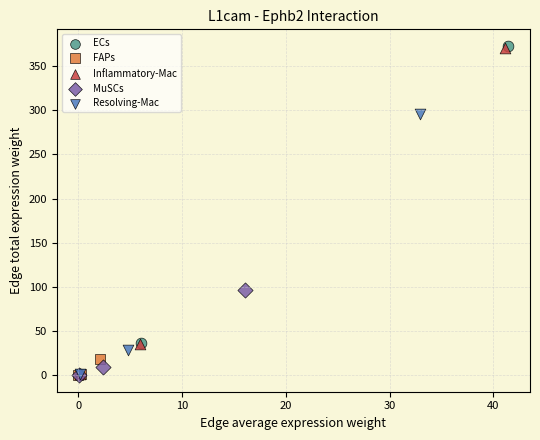

Which series has the widest spread of Y values?

ECs